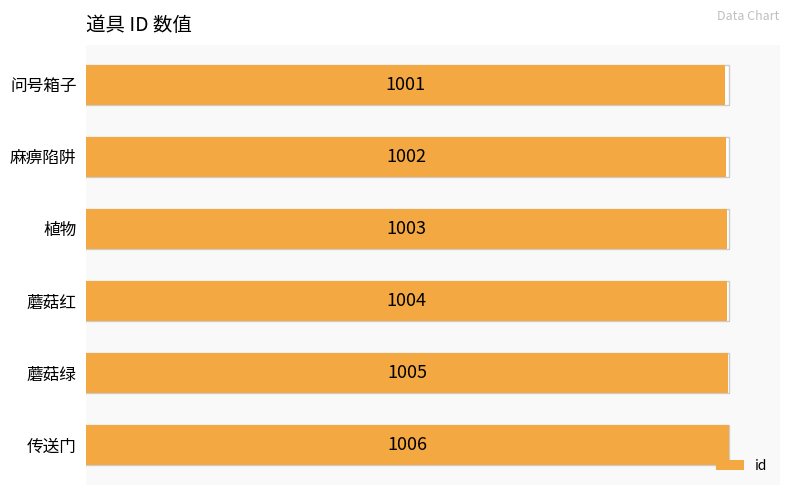

Which has a higher value, 蘑菇红 or 问号箱子?

蘑菇红